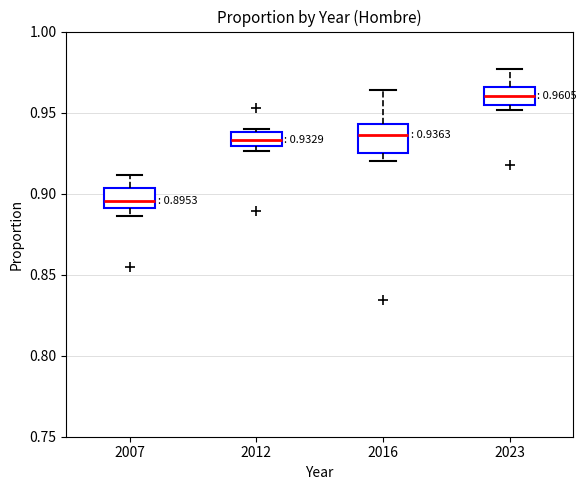

Which box has the lowest median line?

2007